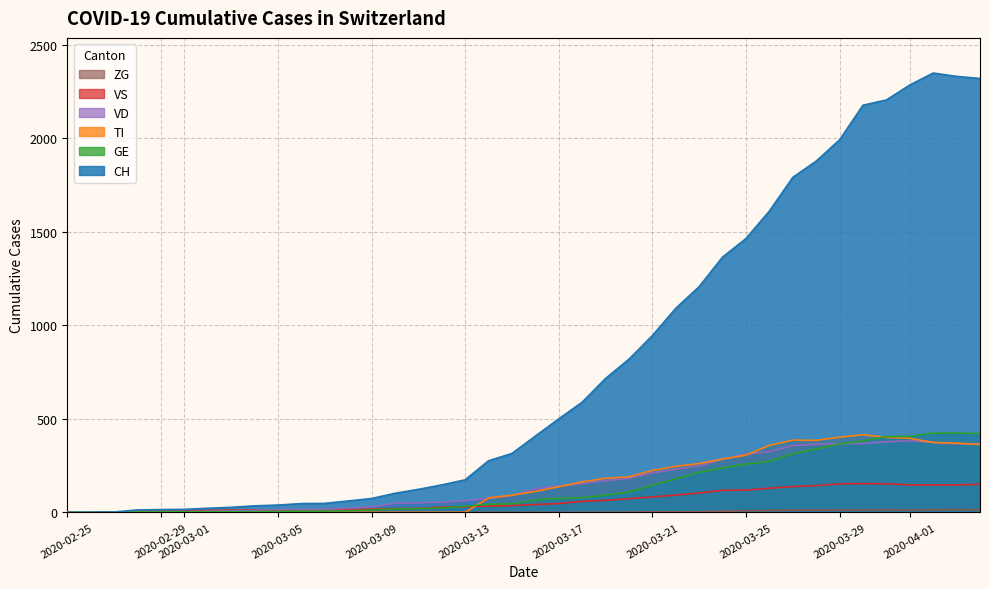

What is the maximum value shown in the chart?

2349